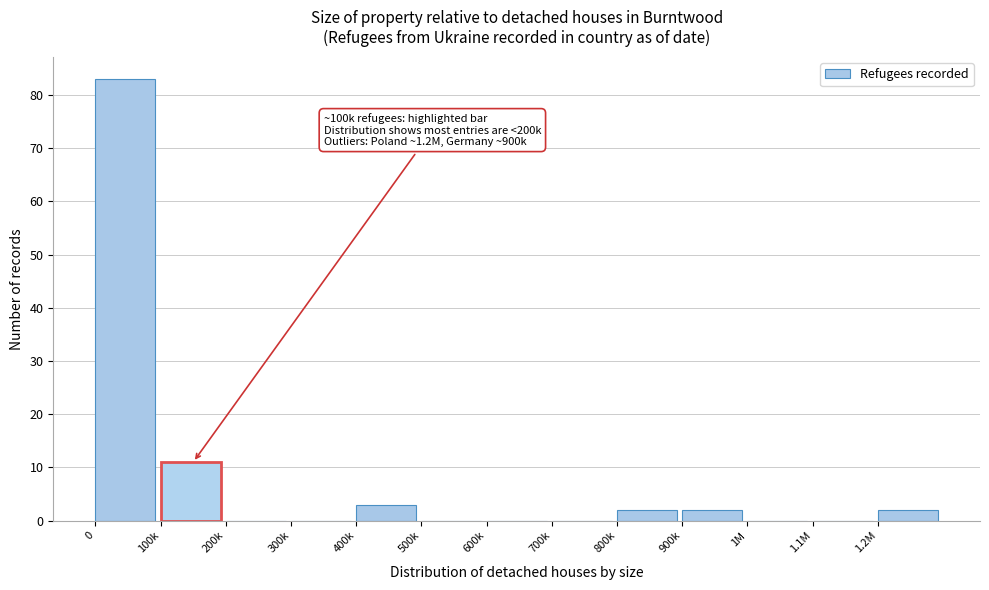

Reading left to right, list all the values displayed in this chart.

0=83	100k=11	200k=0	300k=0	400k=3	500k=0	600k=0	700k=0	800k=2	900k=2	1M=0	1.1M=0	1.2M=2